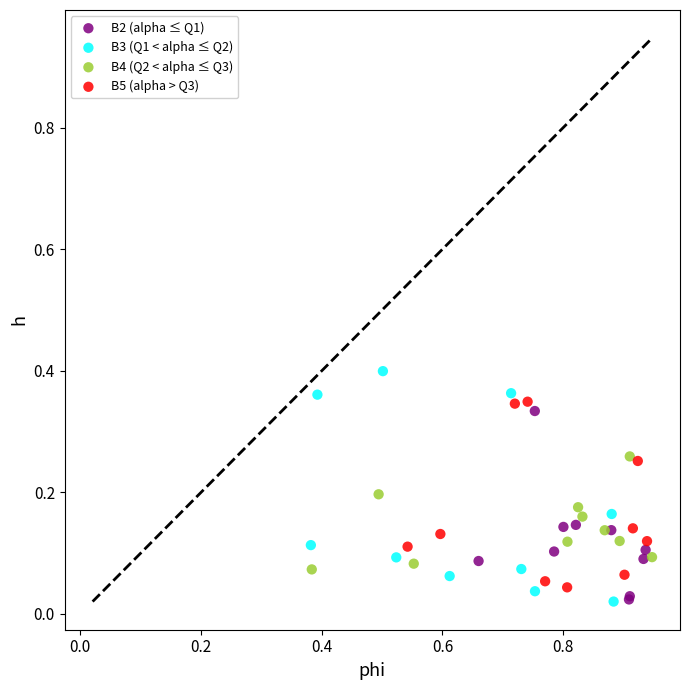

Which series contains the highest Y value?

B3 (Q1 < alpha ≤ Q2)